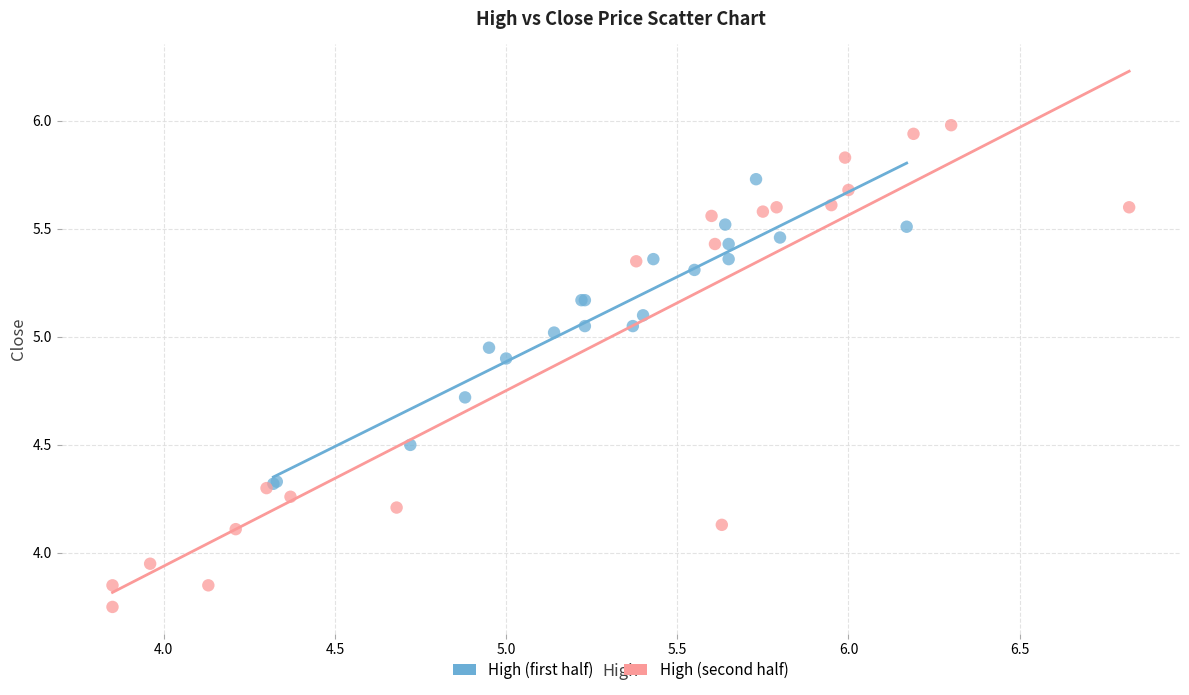

Which series contains the lowest Y value?

High (second half)